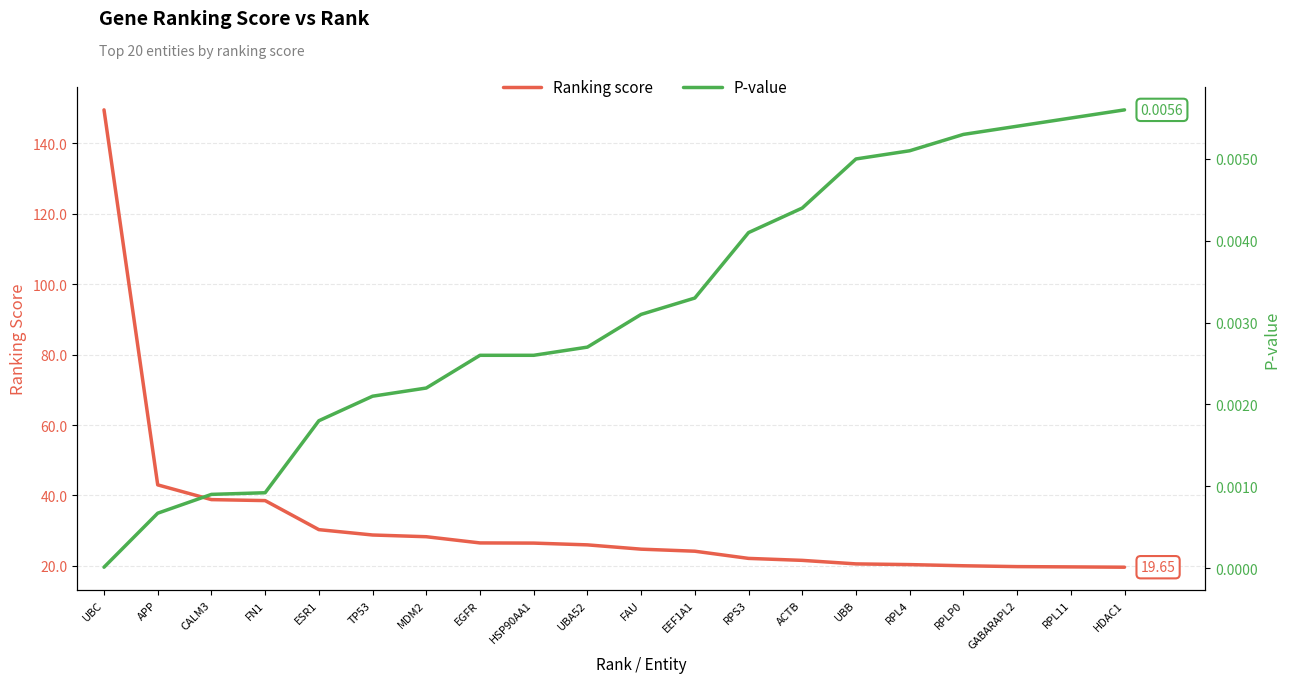

How many values in the Ranking score series exceed 25?

10